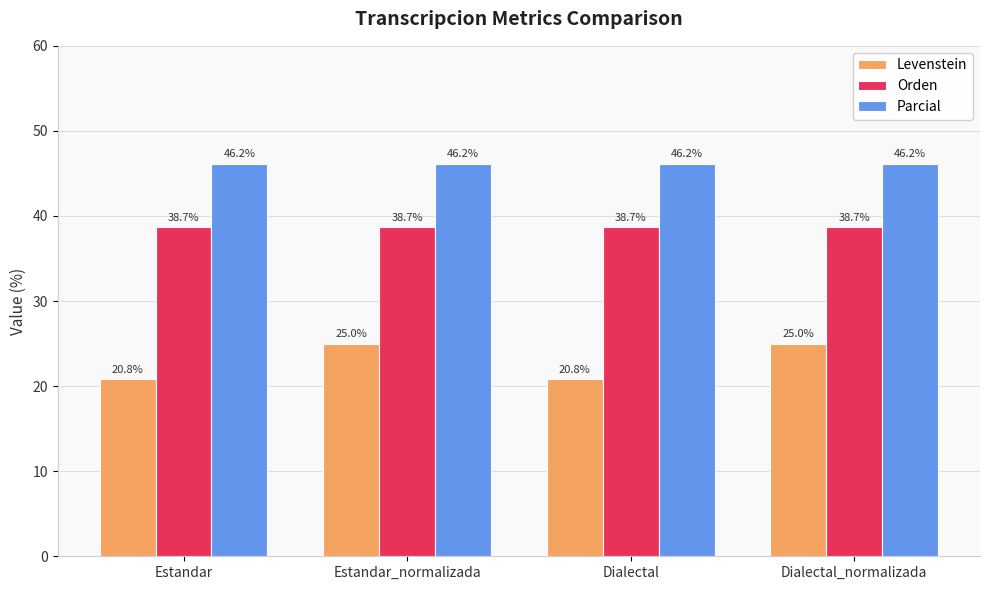

What is the value of the Orden bar at the 2nd from the left?

38.7